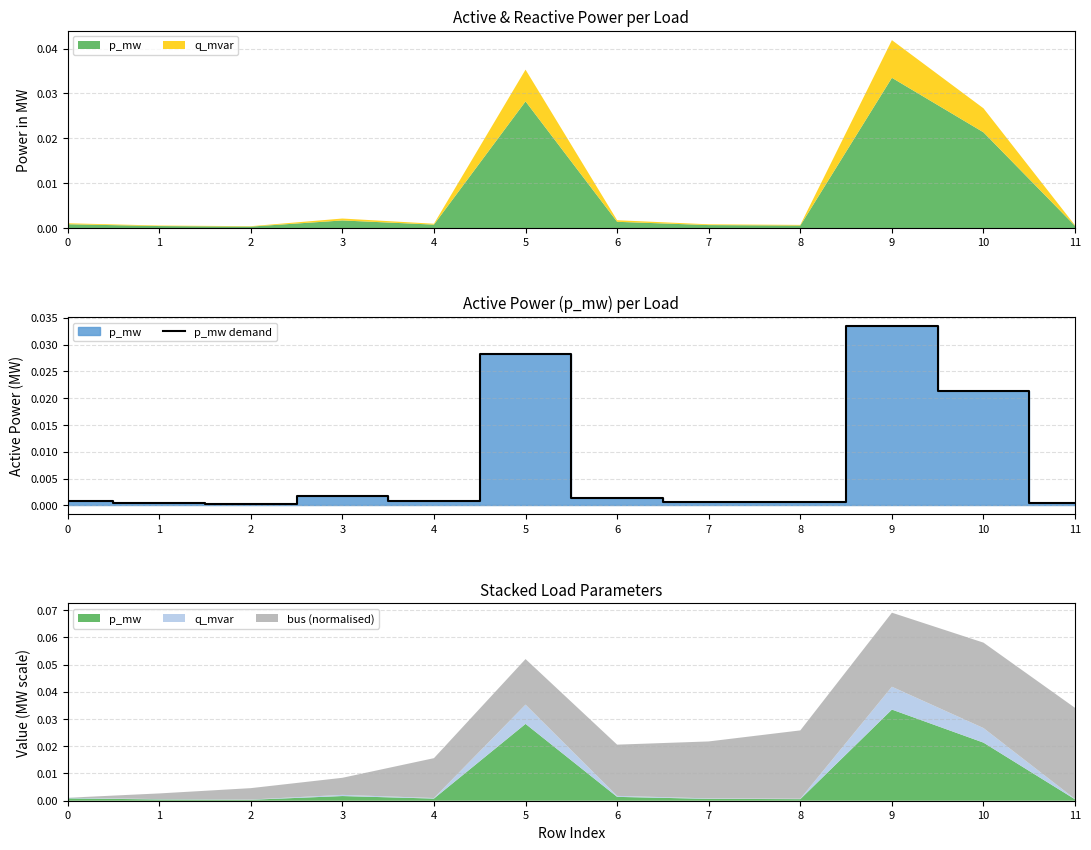

Where is the data nearest to the value 0?

2